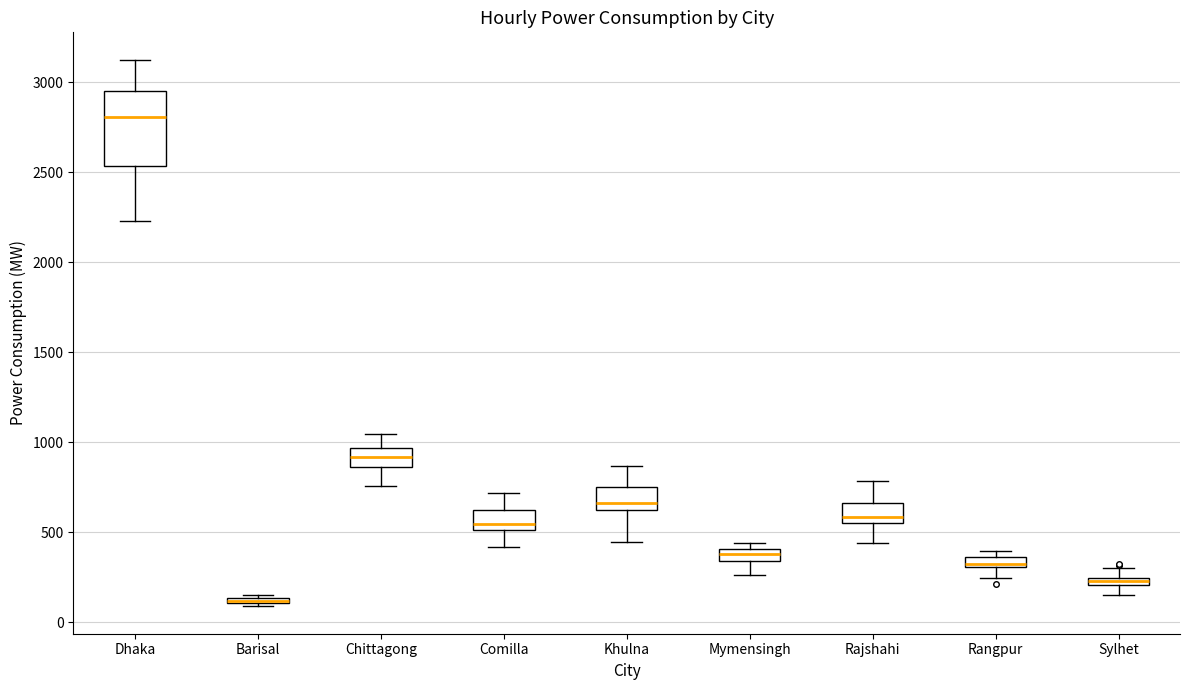

Where does the median line of the box for Comilla sit on the y-axis? The values are not printed on the chart, so give them approximately, as read against the axis.

550